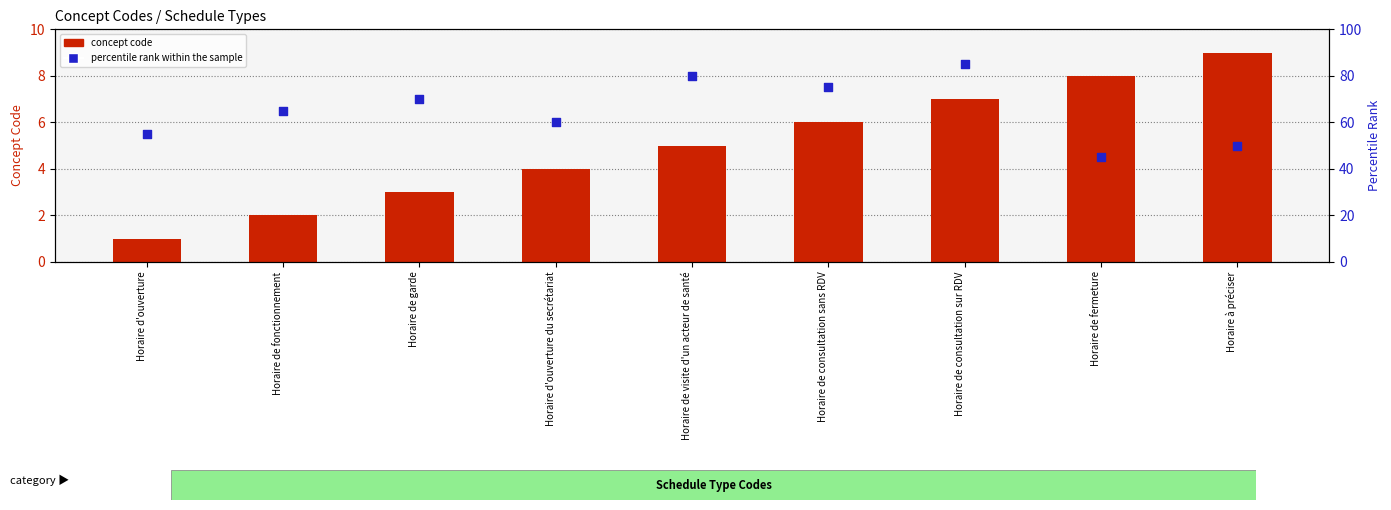

Which series reaches the maximum Y coordinate?

percentile rank within the sample